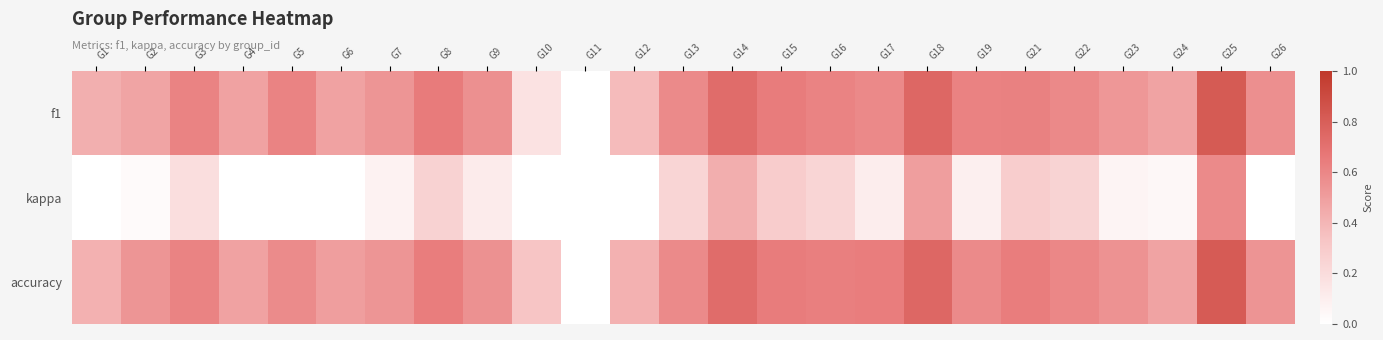

Count the number of categories in the chart.

25